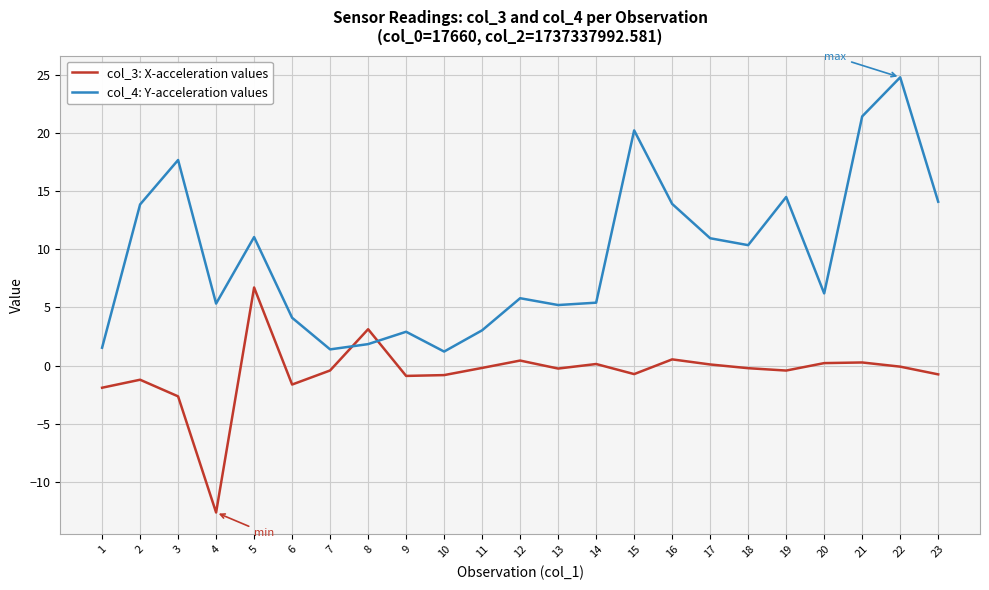

Is it true that col_4: Y-acceleration values equals 1.5 at 1?

True